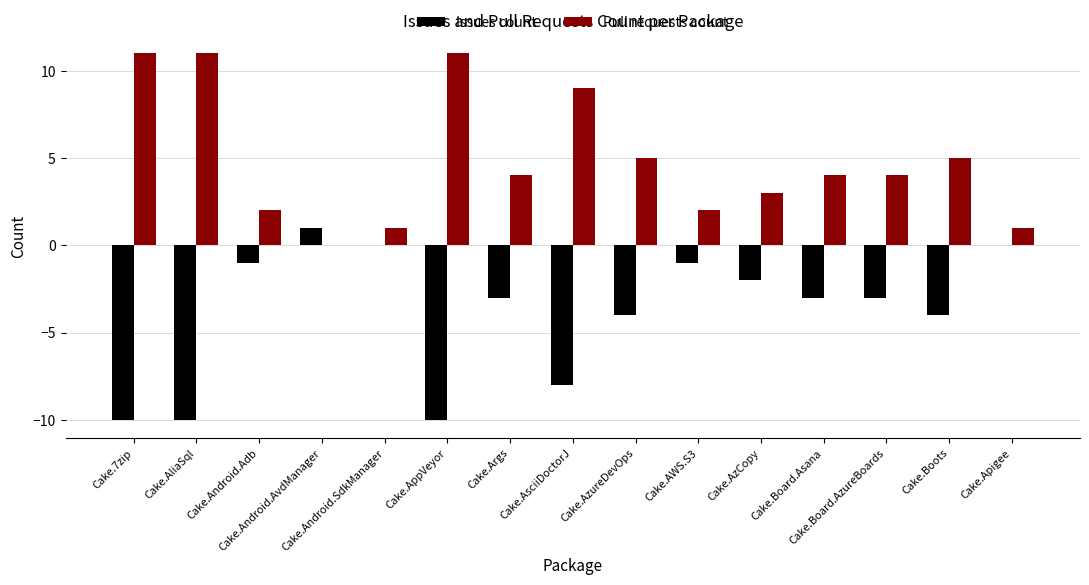

Reading left to right, list all the values displayed in this chart.

Issues count: Cake.7zip=-10	Cake.AliaSql=-10	Cake.Android.Adb=-1	Cake.Android.AvdManager=1	Cake.Android.SdkManager=0	Cake.AppVeyor=-10	Cake.Args=-3	Cake.AsciiDoctorJ=-8	Cake.AzureDevOps=-4	Cake.AWS.S3=-1	Cake.AzCopy=-2	Cake.Board.Asana=-3	Cake.Board.AzureBoards=-3	Cake.Boots=-4	Cake.Apigee=0
Pull requests count: Cake.7zip=11	Cake.AliaSql=11	Cake.Android.Adb=2	Cake.Android.AvdManager=0	Cake.Android.SdkManager=1	Cake.AppVeyor=11	Cake.Args=4	Cake.AsciiDoctorJ=9	Cake.AzureDevOps=5	Cake.AWS.S3=2	Cake.AzCopy=3	Cake.Board.Asana=4	Cake.Board.AzureBoards=4	Cake.Boots=5	Cake.Apigee=1